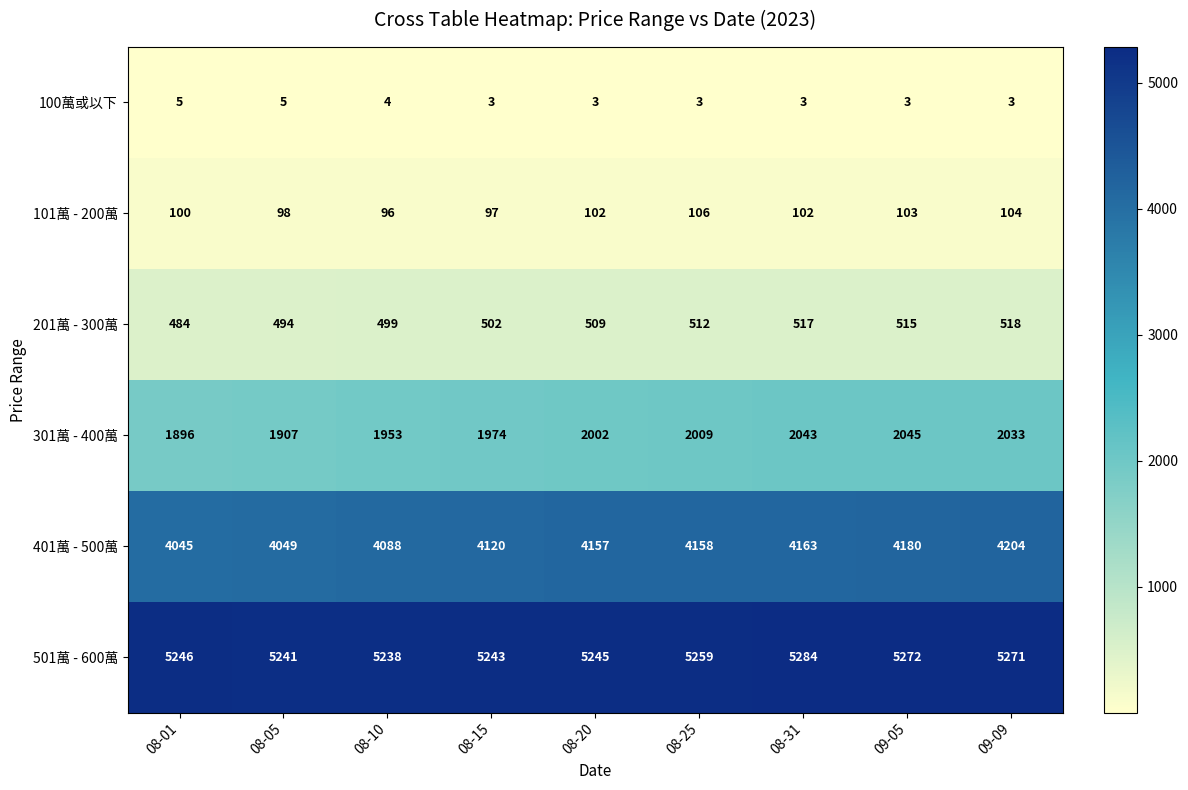

Which label corresponds to the largest value in the chart?

08-31